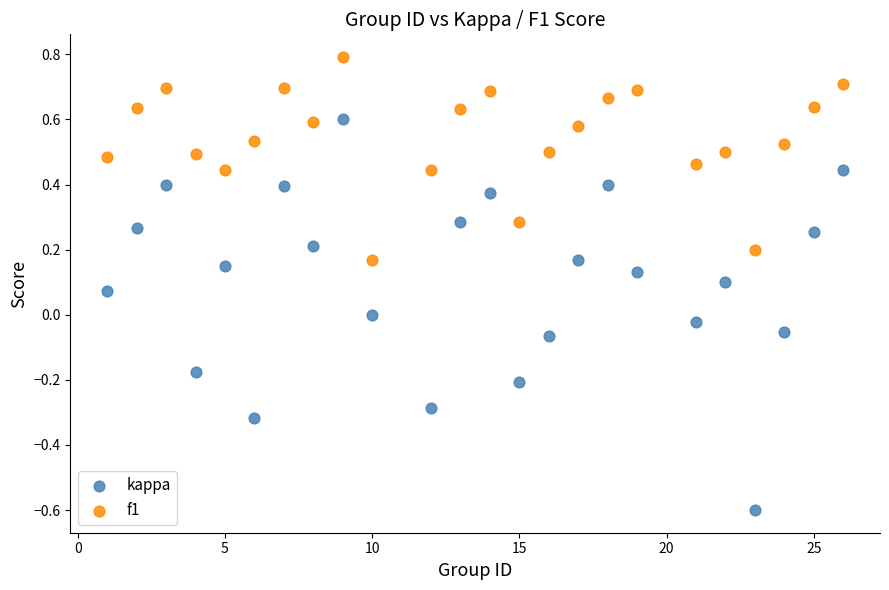

Across all data points, what is the range of X values (max minus min)?

25.0